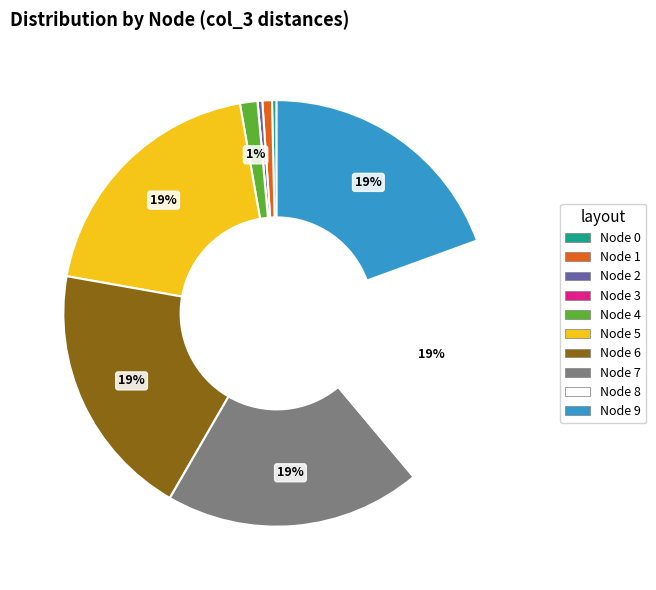

Does any single category account for the majority?

No